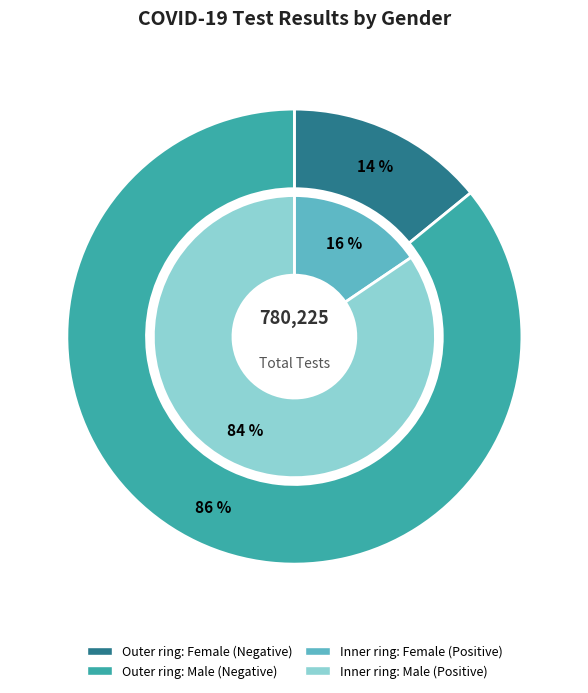

What is the spread (max minus min) of values at Female?

71111